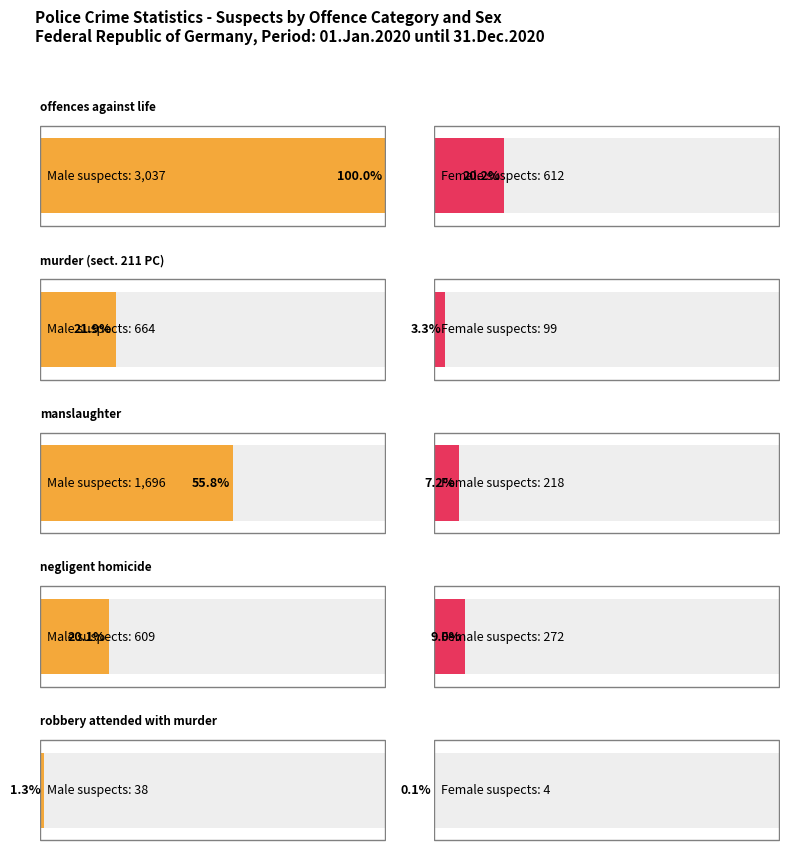

At which label is manslaughter closest to 957?

M